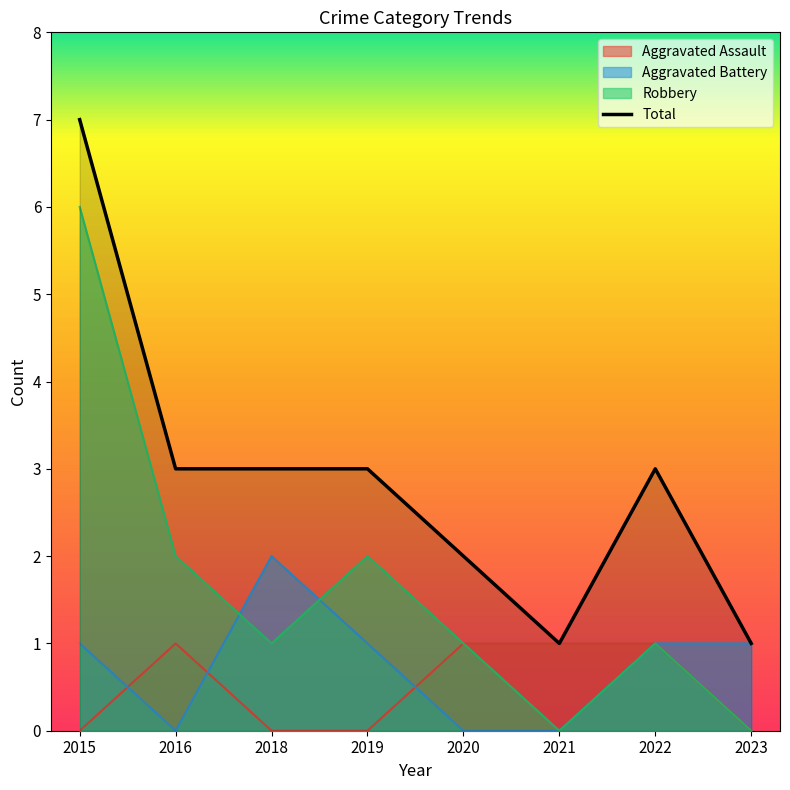

How many lines are shown in the chart?

4